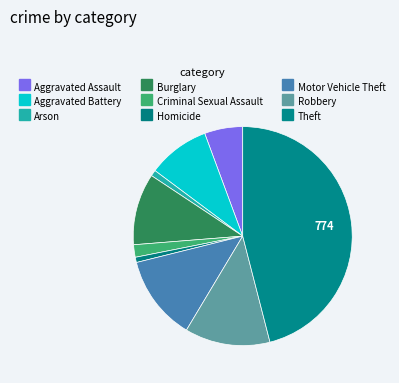

How many slices are in this pie chart?

9